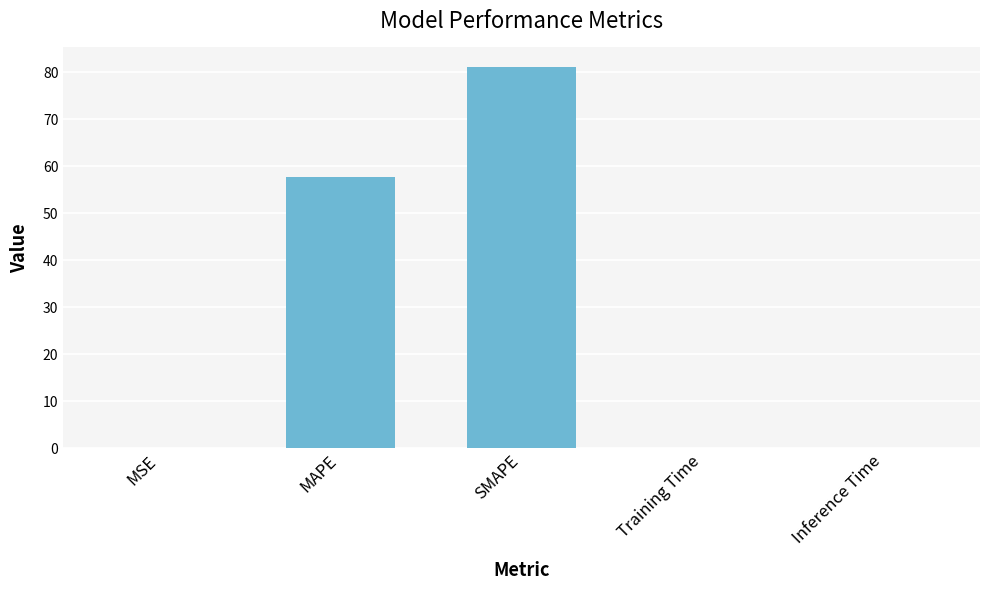

Between MSE and SMAPE, which is larger?

SMAPE